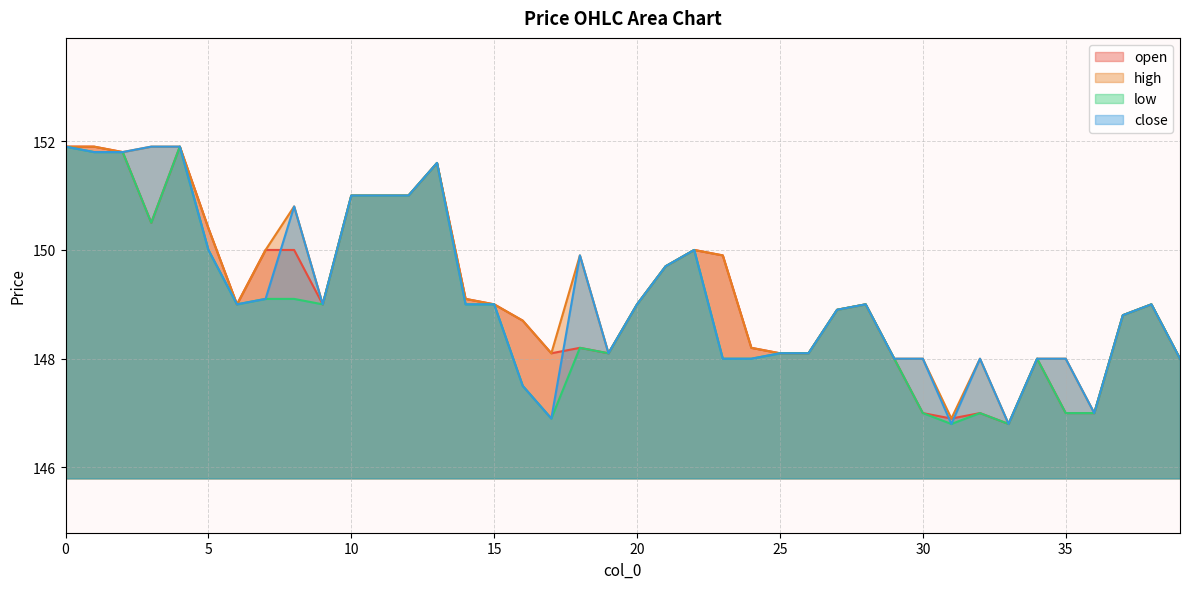

Count the number of data series in this chart.

4